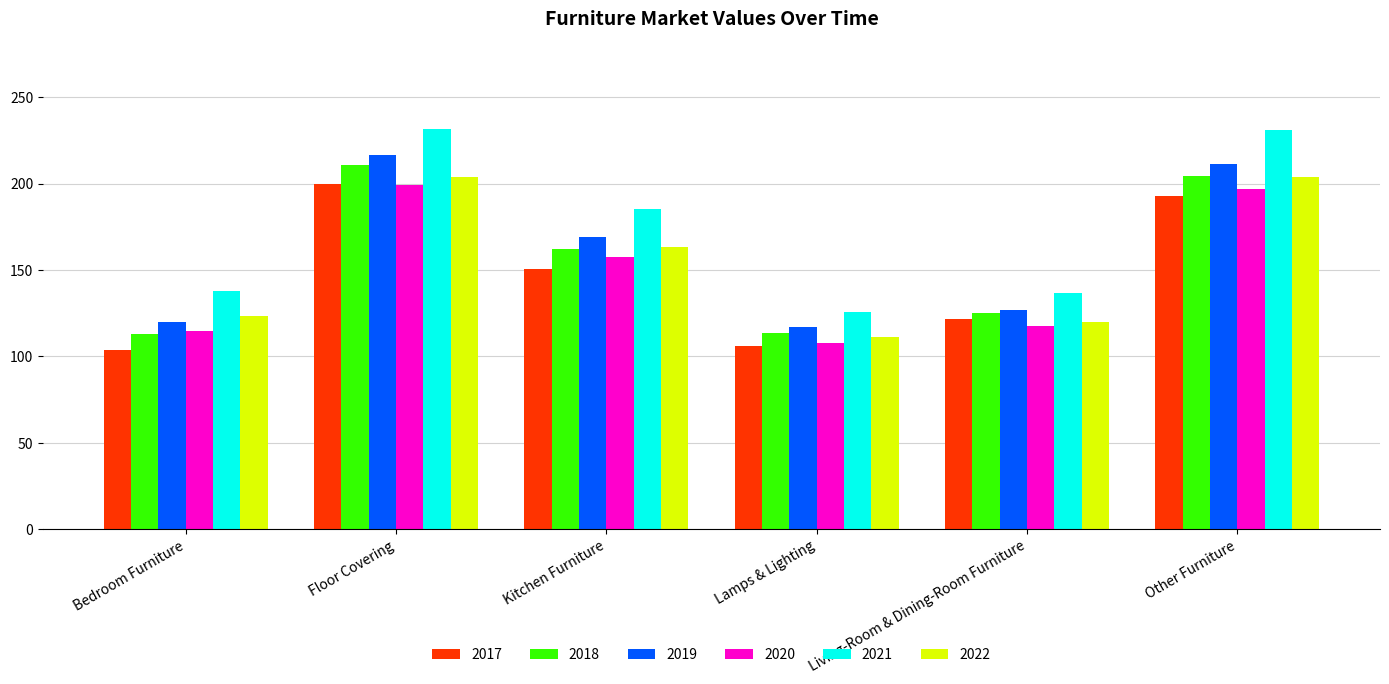

What is the smallest value displayed?

103.6